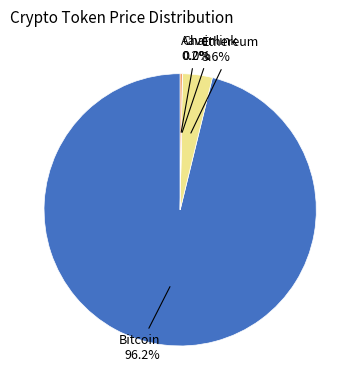

Does any single category account for the majority?

Yes